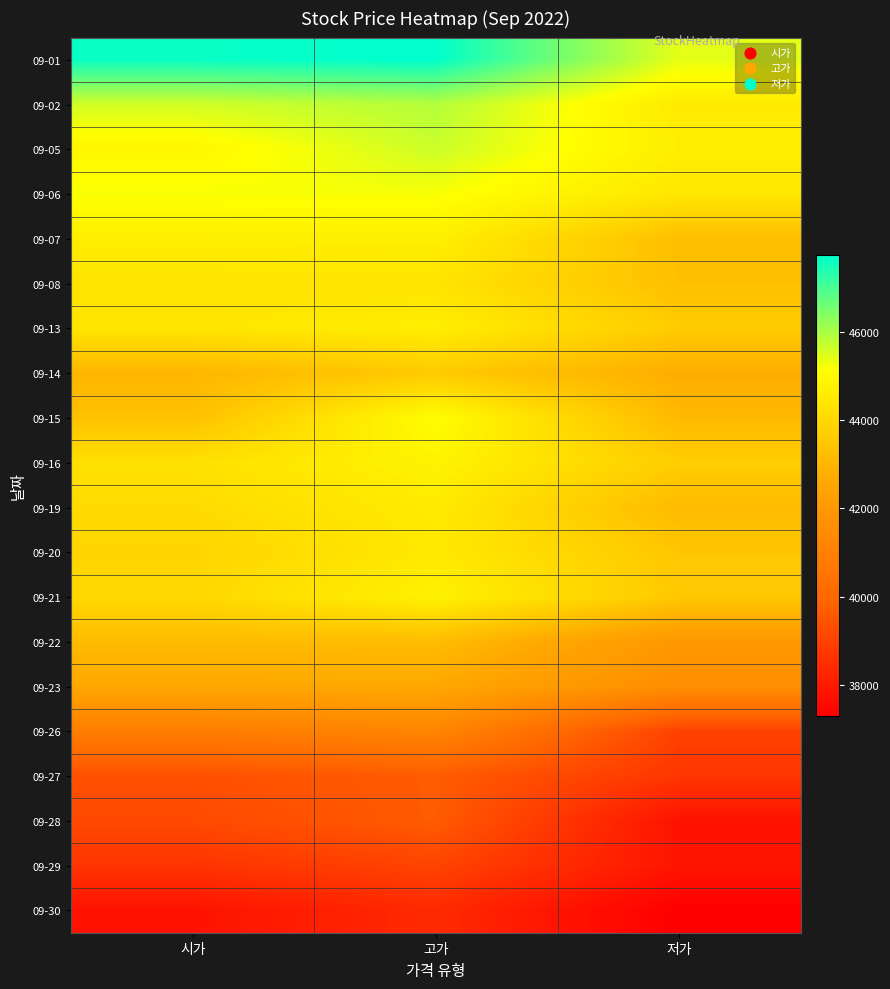

Which series changed the most between 고가 and 저가?

09-01